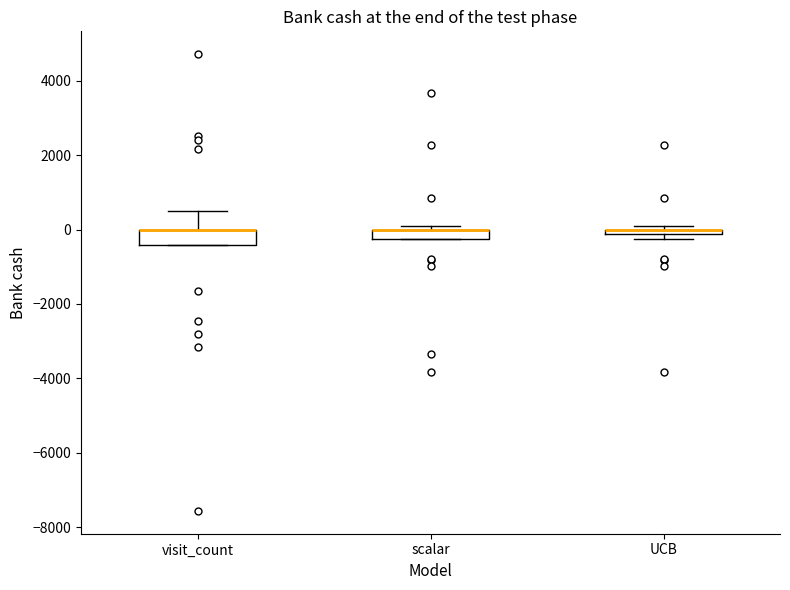

Where is the lower edge of the box for visit_count on the y-axis? The values are not printed on the chart, so give them approximately, as read against the axis.

-400